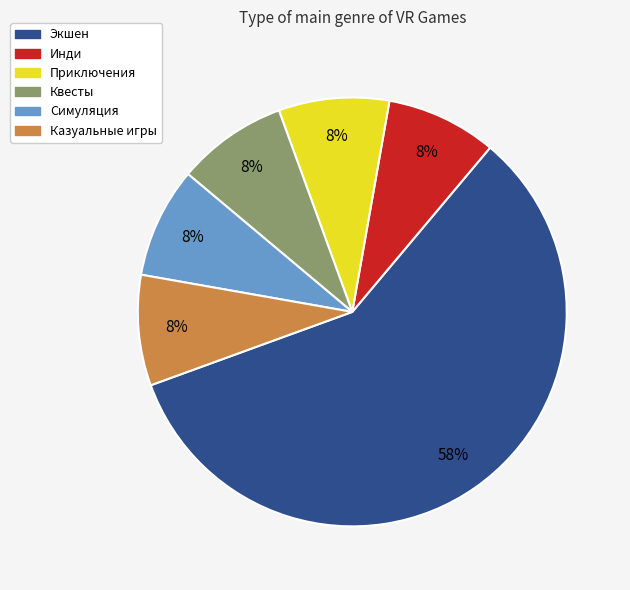

Is it true that Симуляция is 8% of the pie?

True